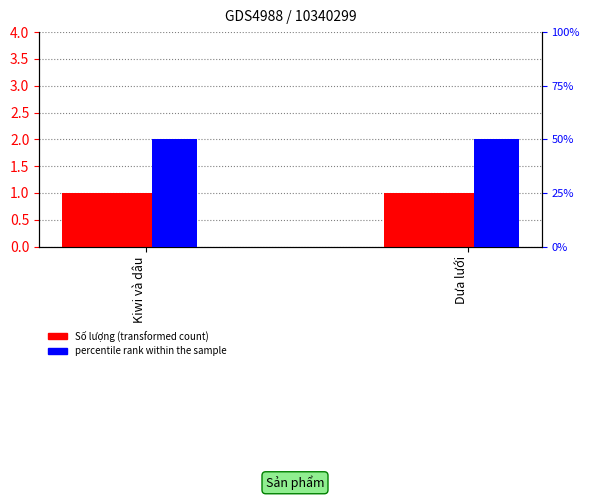

What is the label of the 1st bar from the right?

Dưa lưới